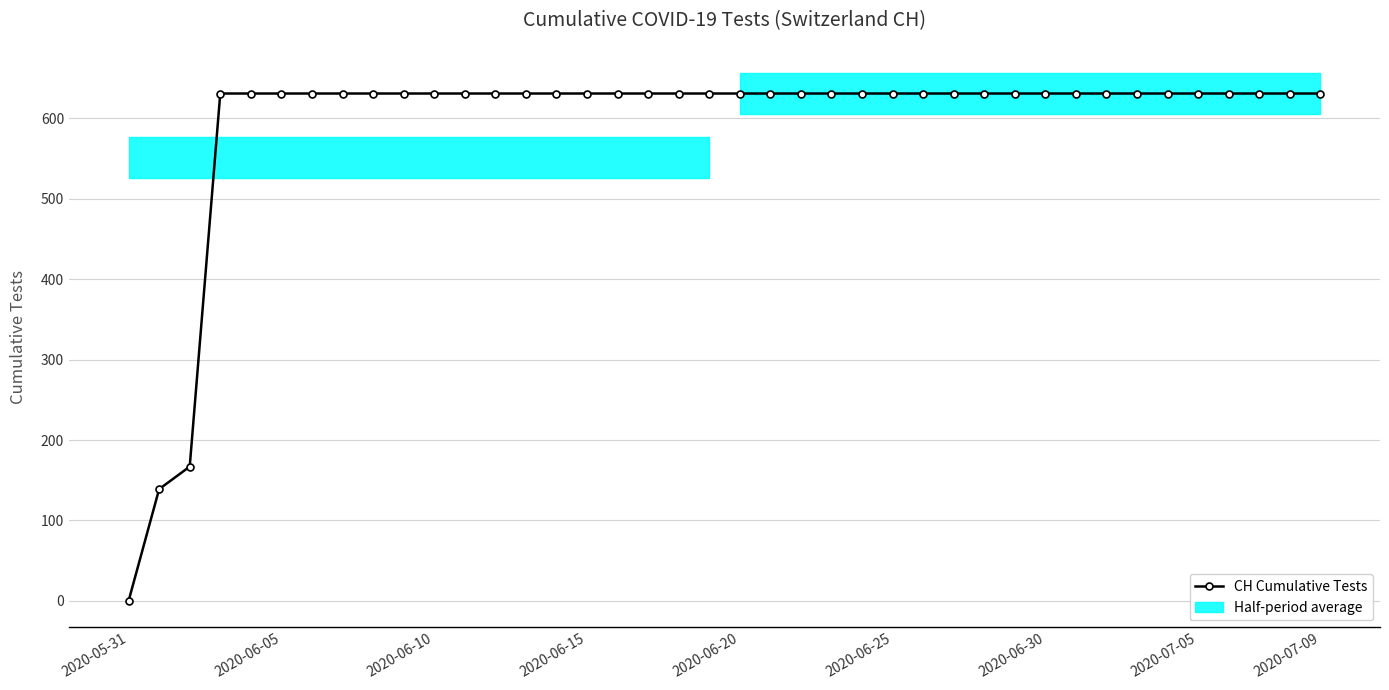

What is the maximum value shown in the chart?

631